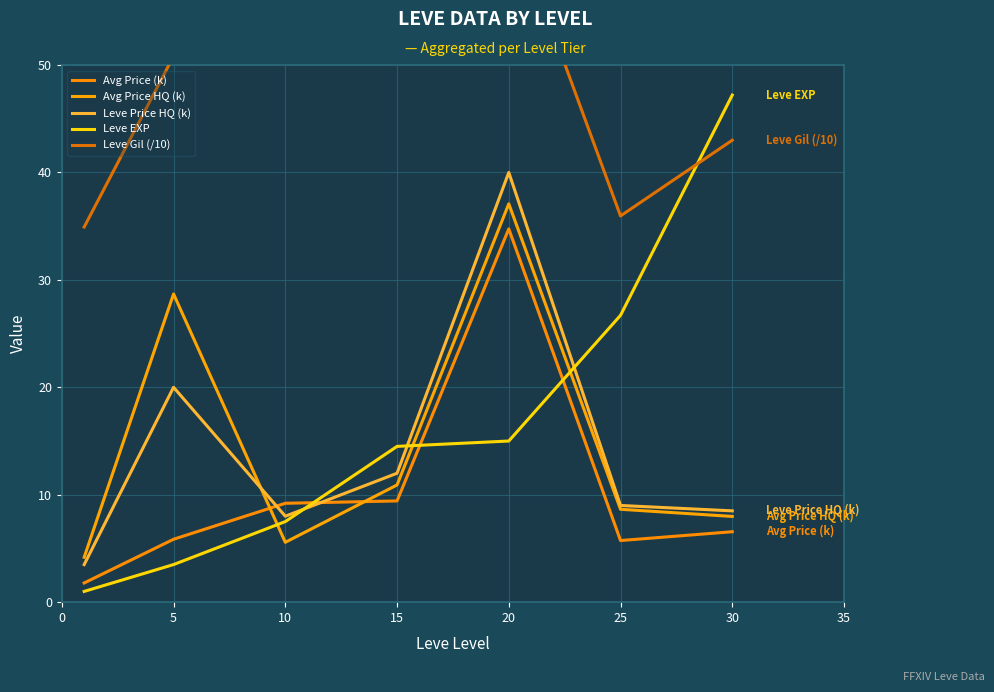

True or false: Avg Price HQ (k) has a value of 17.7 at 15.

False